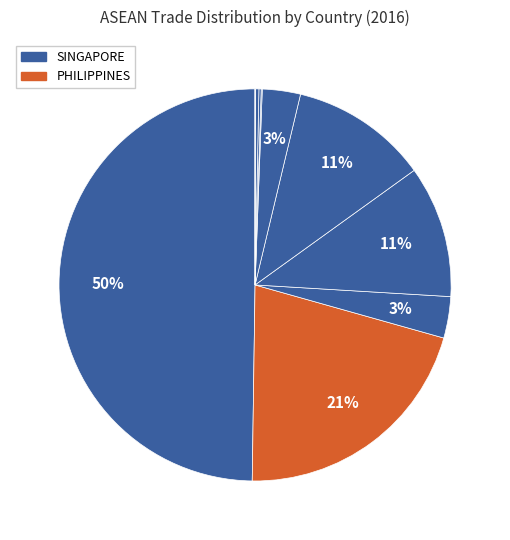

Count the number of slices in the pie.

10